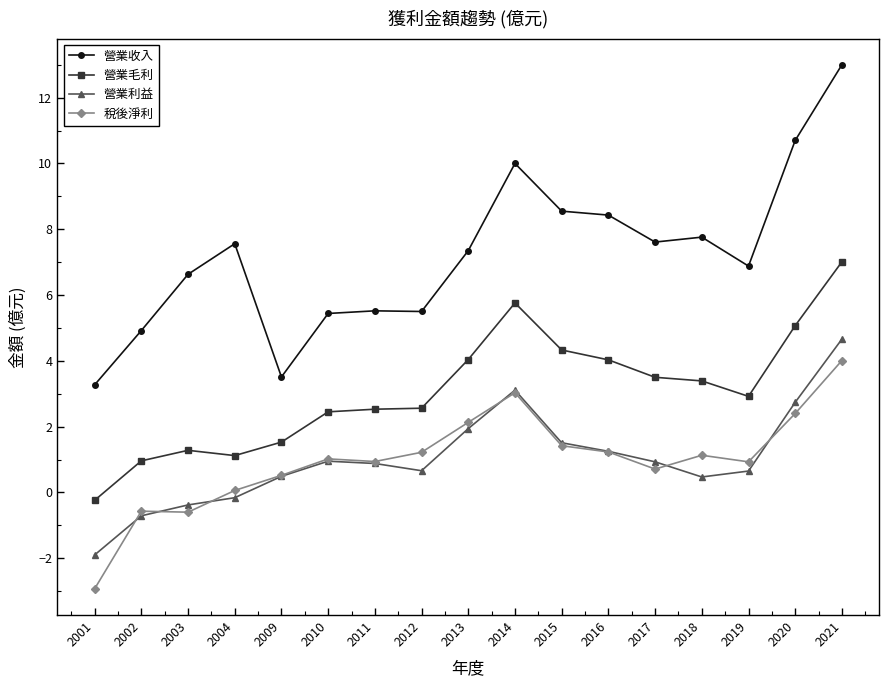

The 營業毛利 series shows 4.0 at 2013. True or false?

True